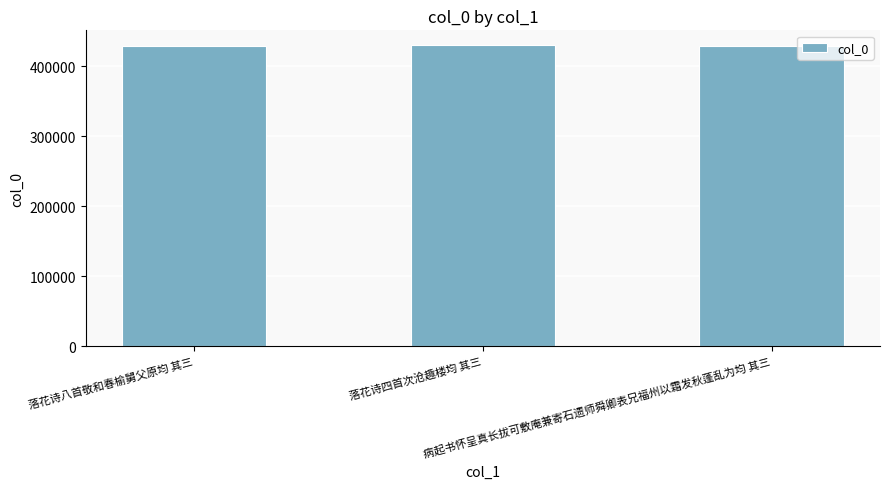

What is the value of the 1st bar from the left?

429587